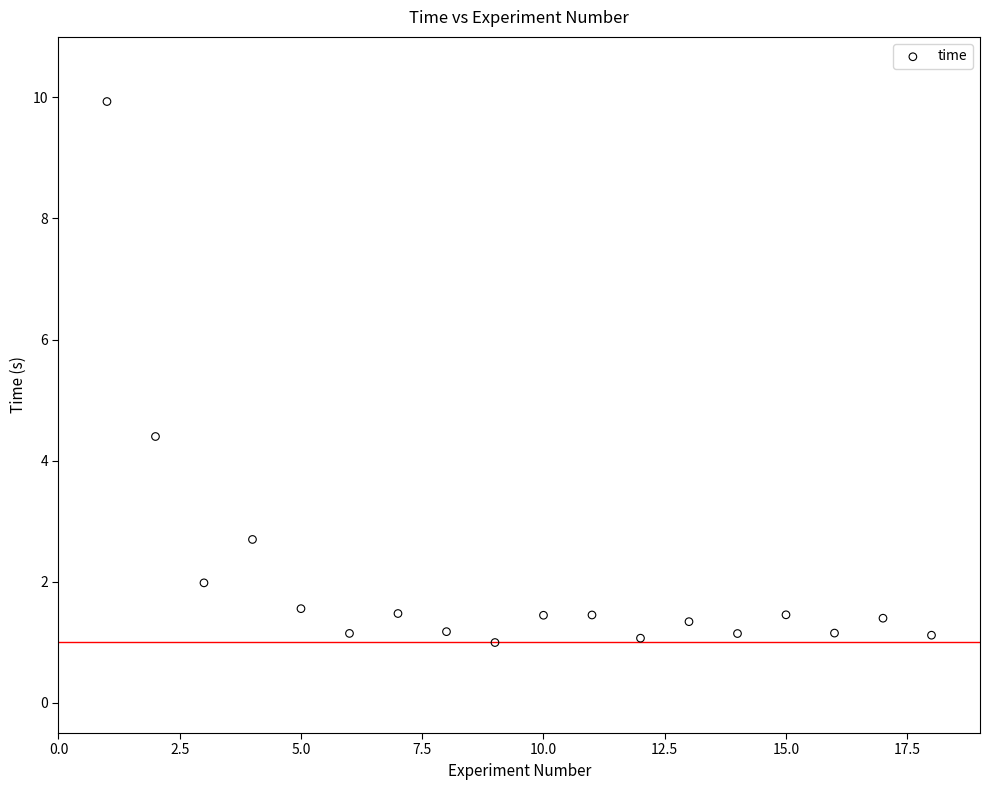

What Y value in the scatter plot is closest to 5?

4.4